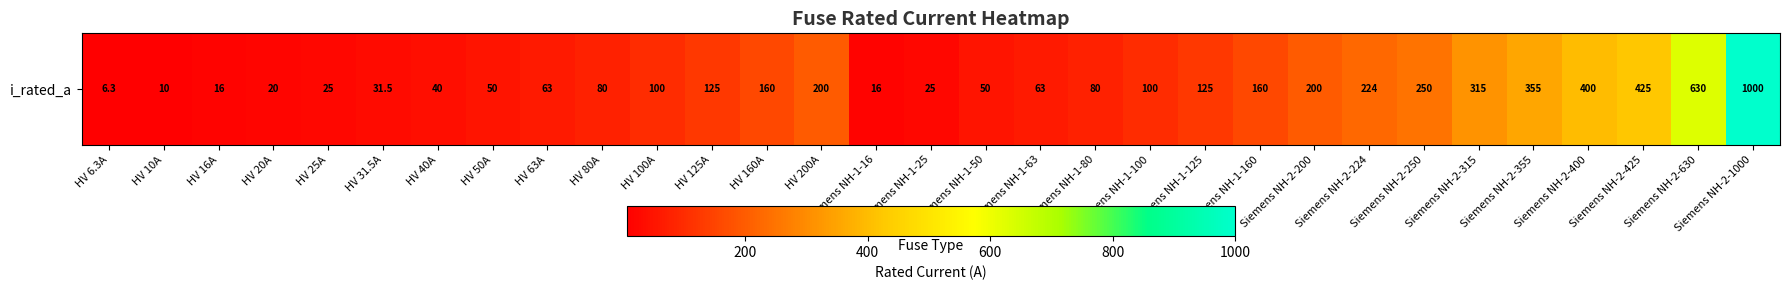

Approximately how many times larger is the value at Siemens NH-2-355 compared to Siemens NH-2-200?

1.8